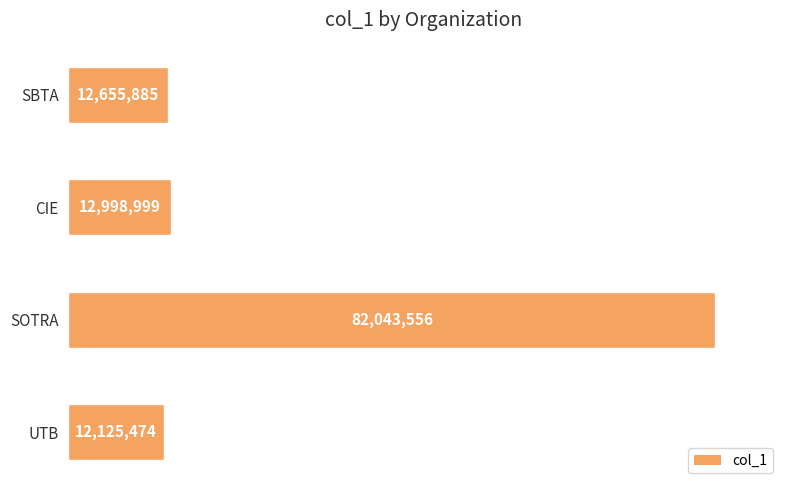

Are the bars horizontal?

Yes